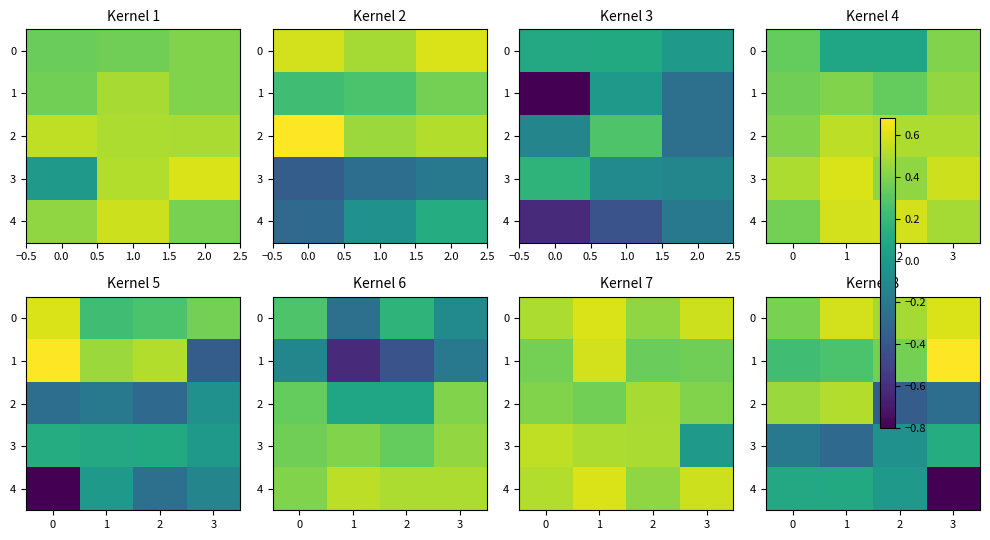

How many 0 values are between 0 and 1?

4